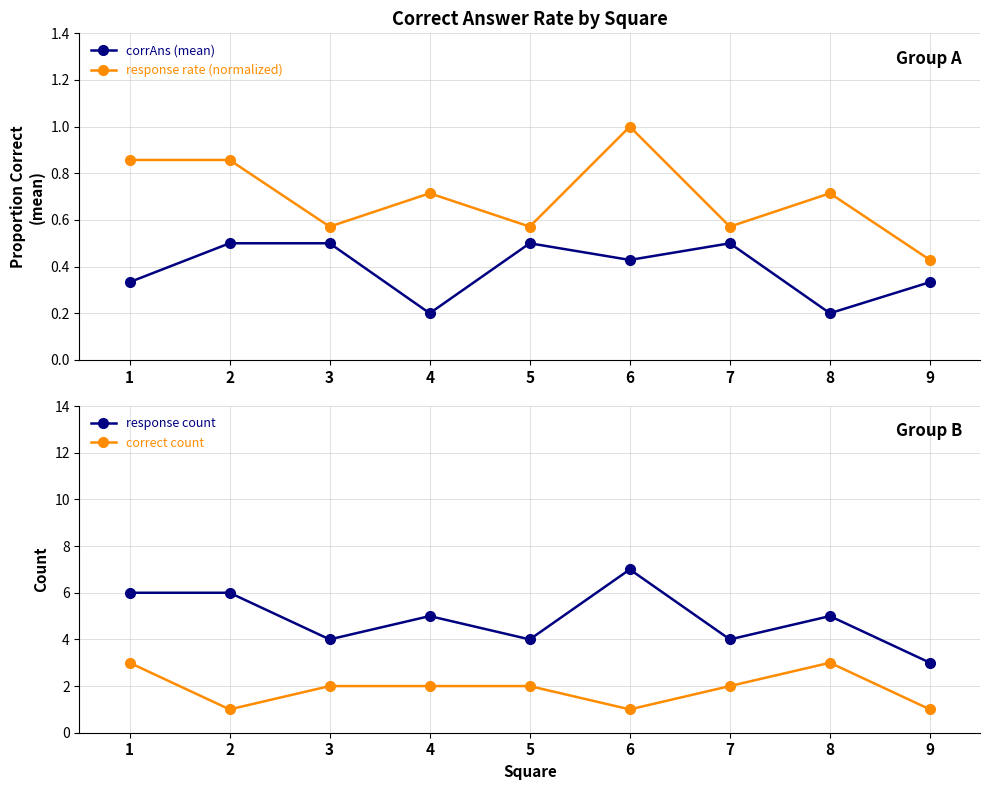

True or false: corrAns (mean) and response rate (normalized) intersect in this chart.

False